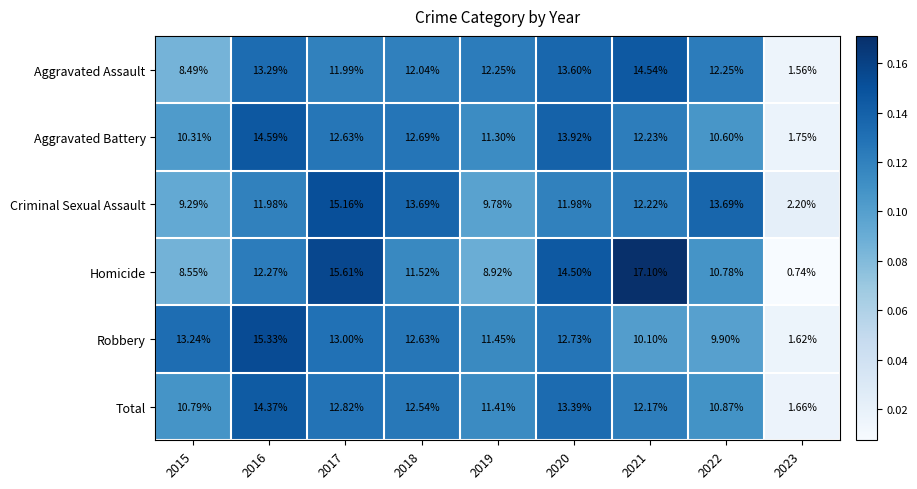

Is the value of Aggravated Assault at 2020 greater than the value of Robbery at 2021?

Yes